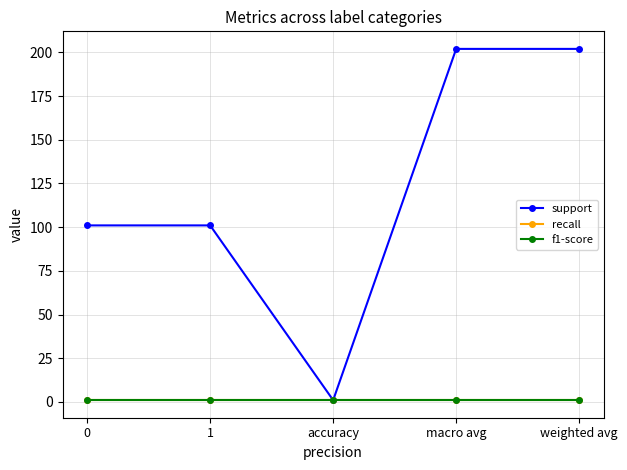

Is this an area chart (filled region under the line)?

No